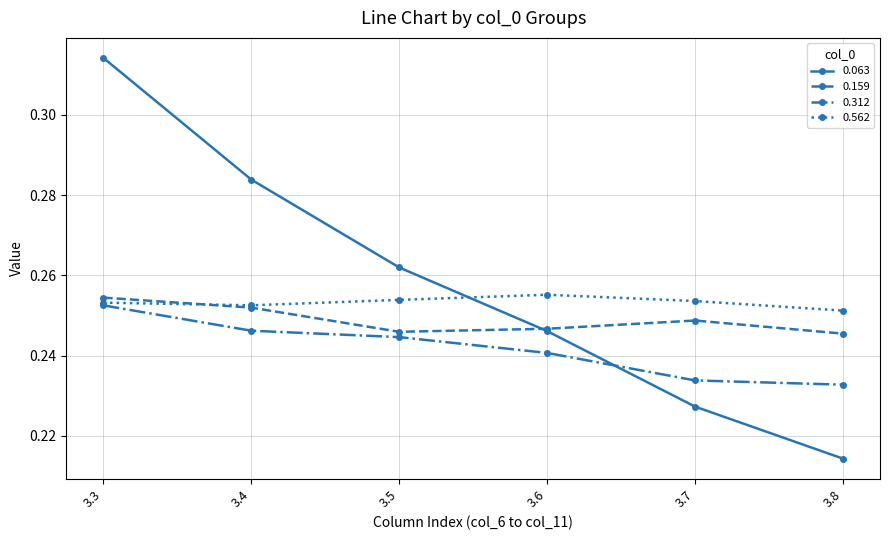

What is the total value across all series at 3.8?

0.9